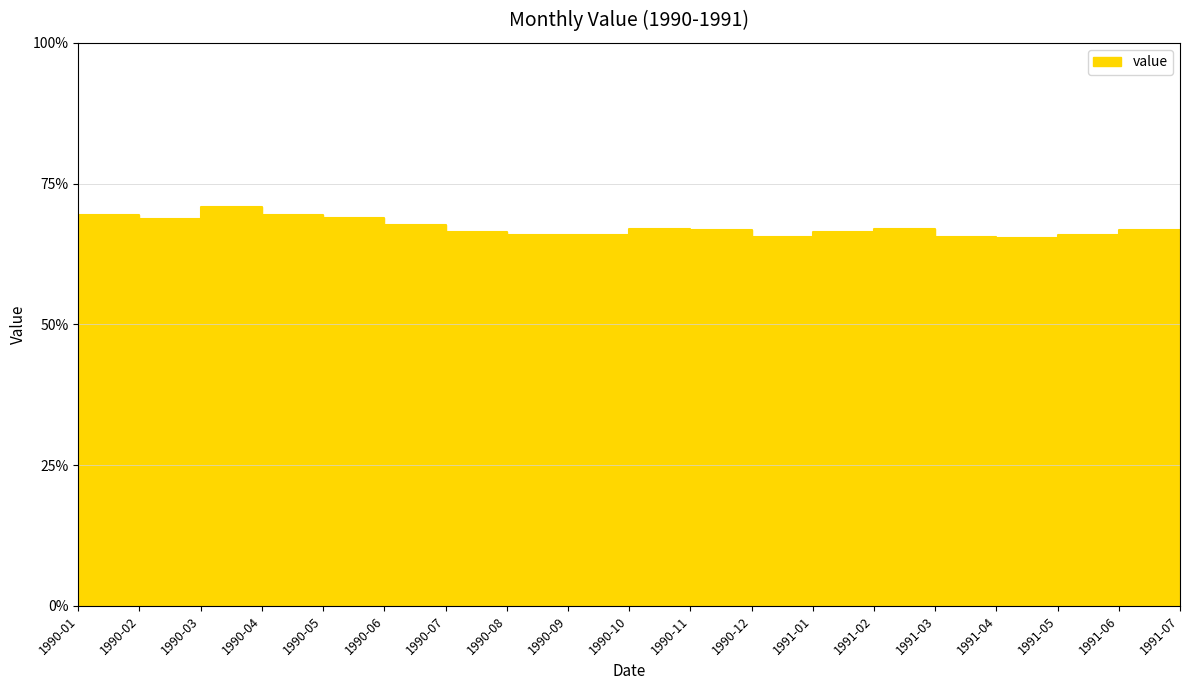

Reading left to right, list all the values displayed in this chart.

1990-01=69.2	1990-02=69.5	1990-03=68.7	1990-04=70.9	1990-05=69.4	1990-06=68.9	1990-07=67.6	1990-08=66.4	1990-09=65.8	1990-10=66.0	1990-11=66.9	1990-12=66.8	1991-01=65.5	1991-02=66.4	1991-03=66.9	1991-04=65.5	1991-05=65.3	1991-06=65.8	1991-07=66.8